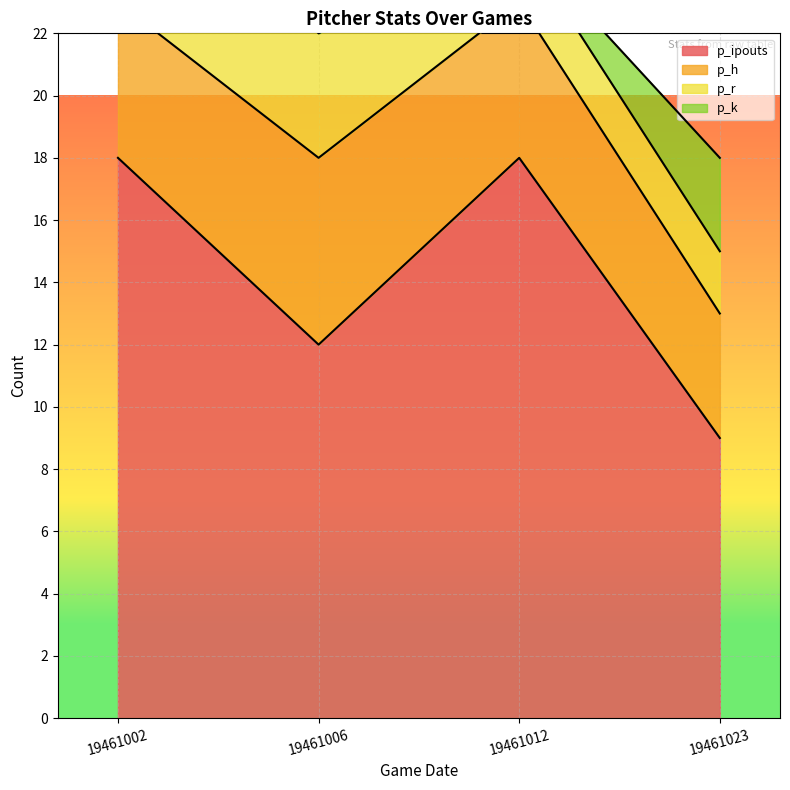

The p_ipouts series shows 21 at 19461006. True or false?

False